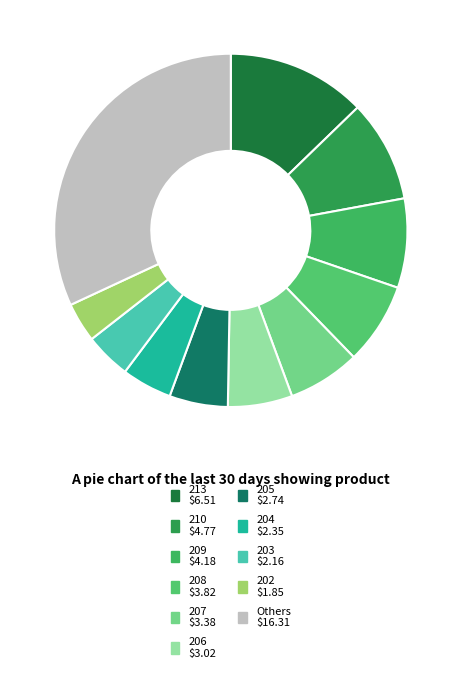

How many slices are in this pie chart?

11